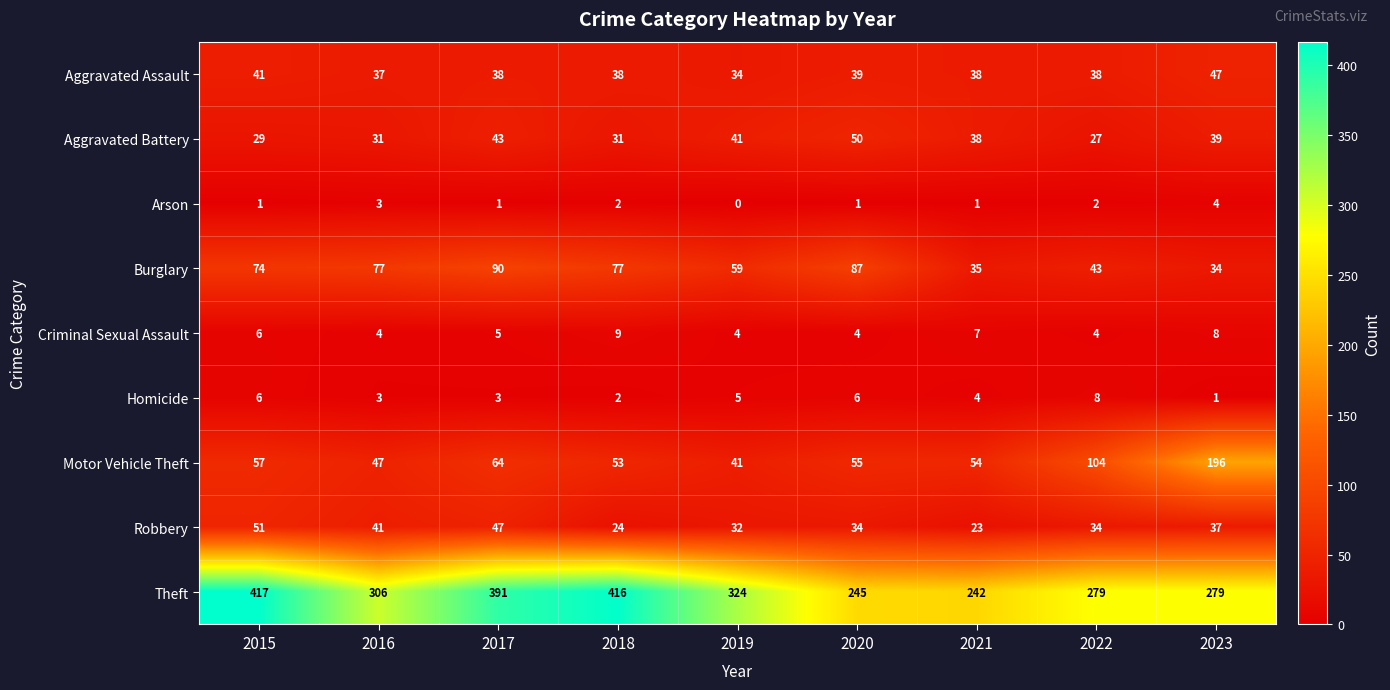

Which series changed the most between 2017 and 2021?

Theft